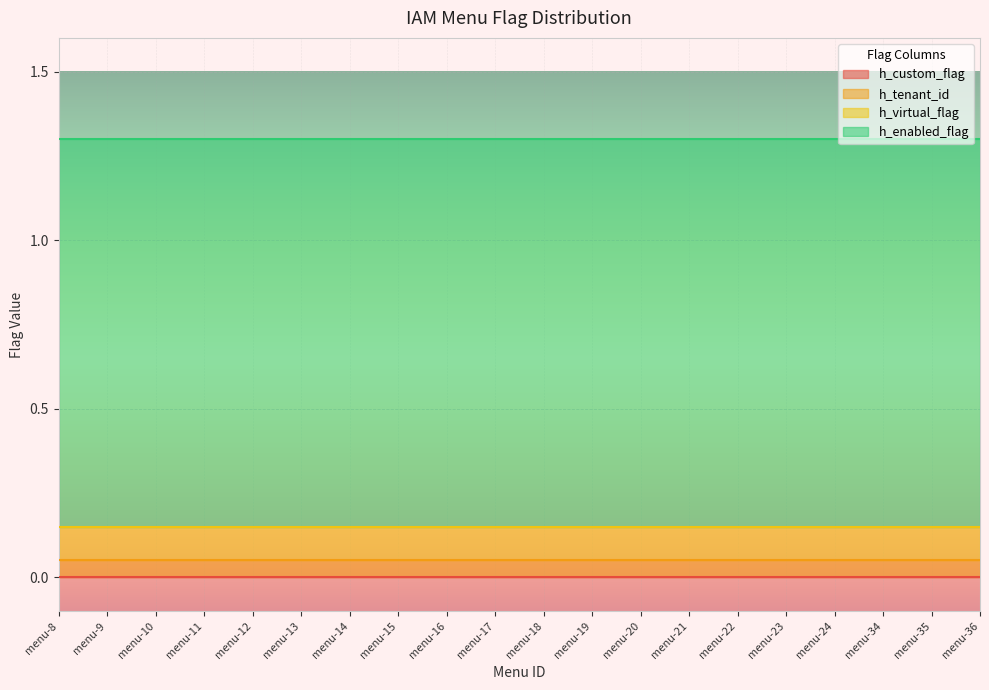

How many distinct data groups are displayed?

4